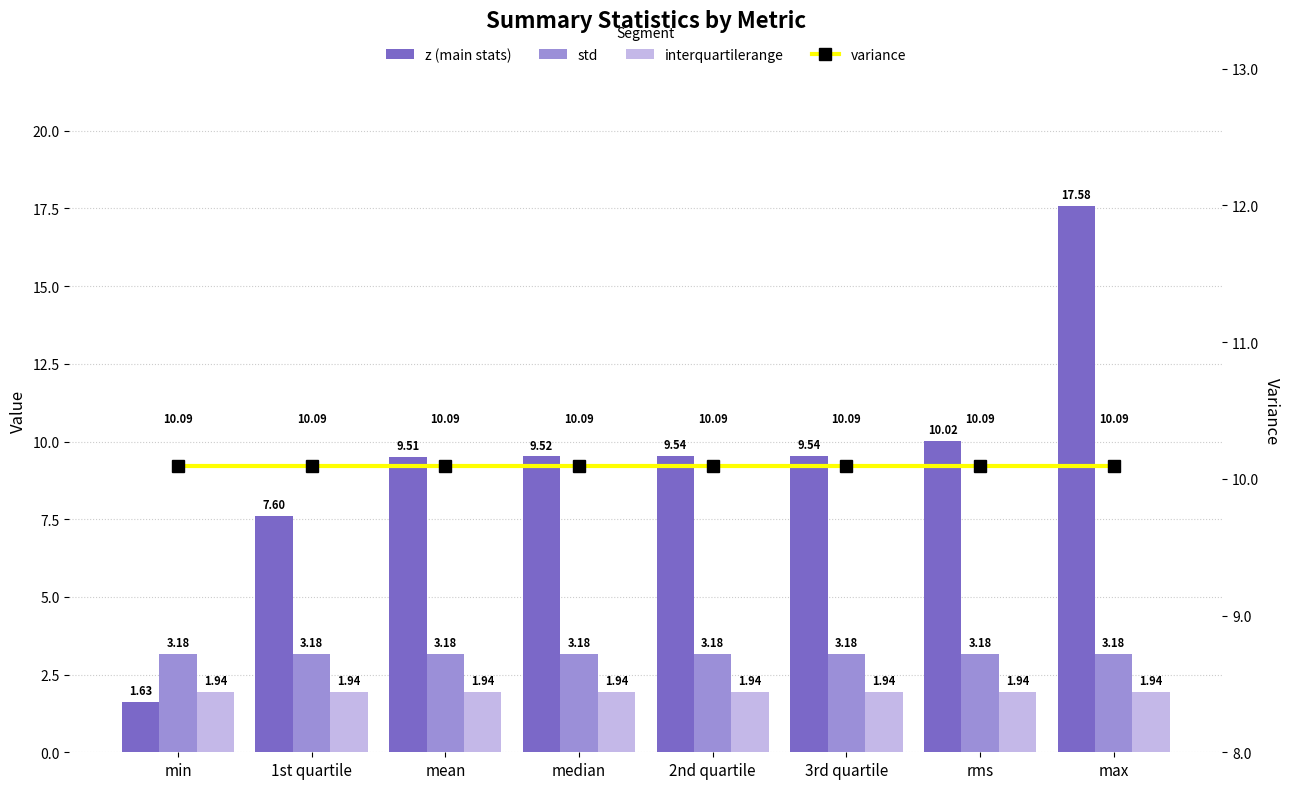

What is the sum of the std values at 1st quartile and 2nd quartile?

6.4